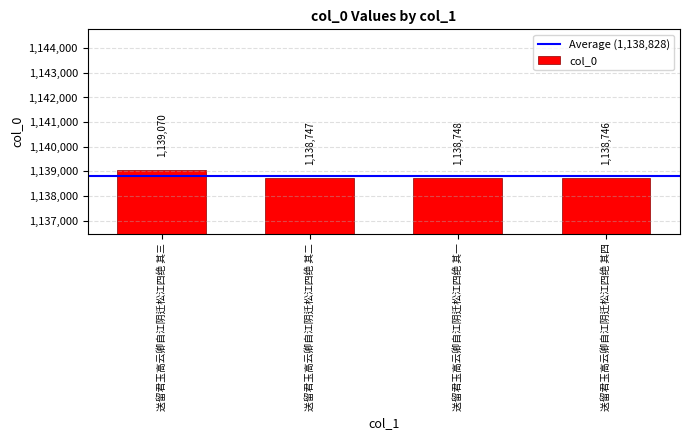

What is the change in value from 送留君玉高云卿自江阴迁松江四绝 其二 to 送留君玉高云卿自江阴迁松江四绝 其四?

-1